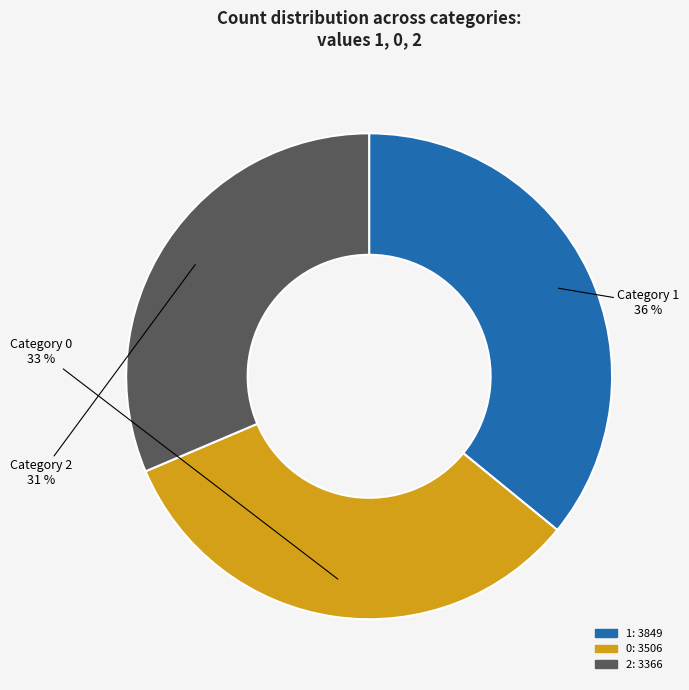

Does 1 represent more than half of the total?

No